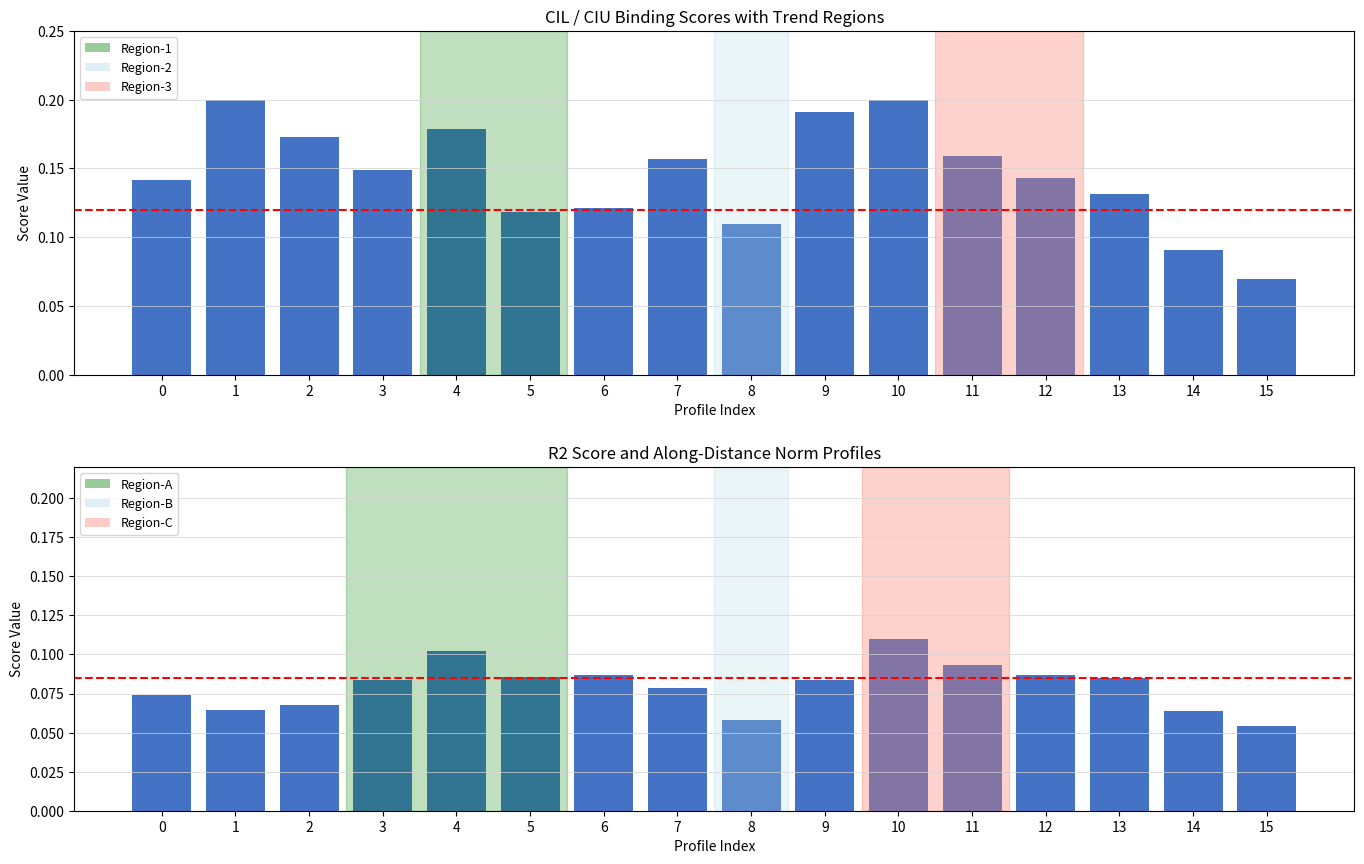

Reading right to left, extract all data points from this chart.

ciu: 0.1	0.1	0.1	0.1	0.2	0.2	0.2	0.1	0.2	0.1	0.1	0.2	0.1	0.2	0.2	0.1
cil: 0.1	0.1	0.1	0.1	0.1	0.1	0.1	0.1	0.1	0.1	0.1	0.1	0.1	0.1	0.1	0.1